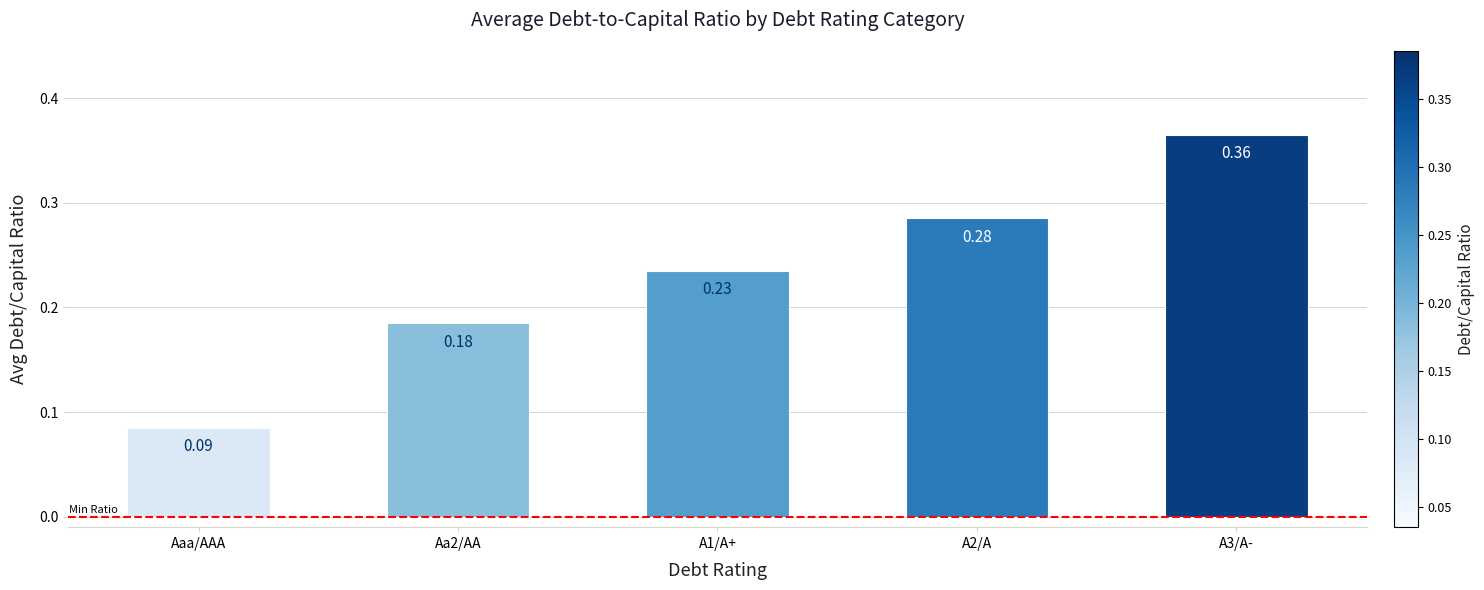

Which label corresponds to the smallest value in the chart?

Aaa/AAA